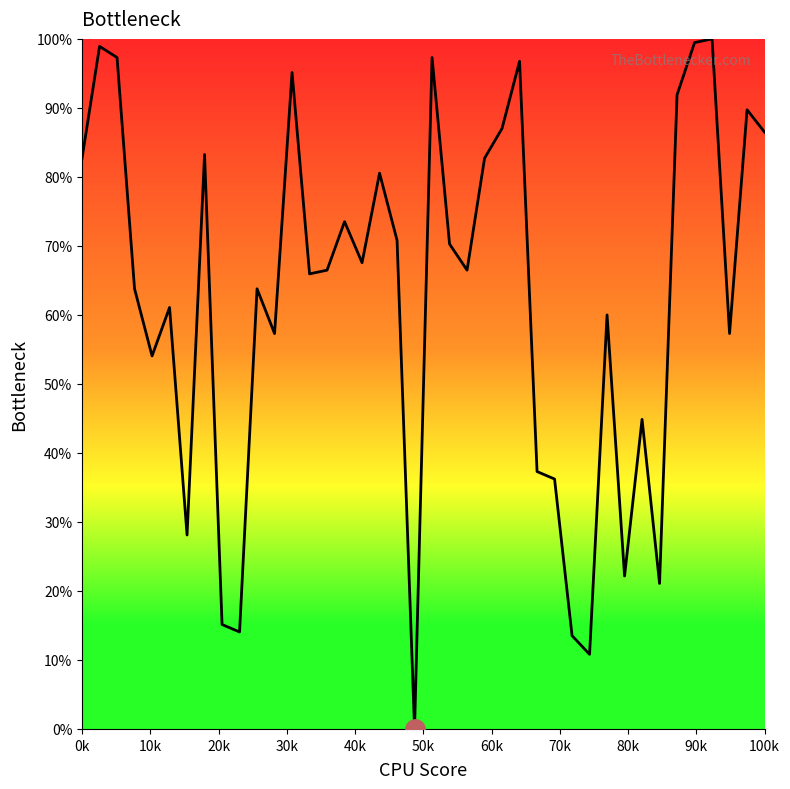

Reading left to right, what are all the values shown in this chart?

82.7	98.9	97.3	63.8	54.1	61.1	28.1	83.2	15.1	14.1	63.8	57.3	95.1	65.9	66.5	73.5	67.6	80.5	70.8	0.0	97.3	70.3	66.5	82.7	87.0	96.8	37.3	36.2	13.5	10.8	60.0	22.2	44.9	21.1	91.9	99.5	100.0	57.3	89.7	86.5